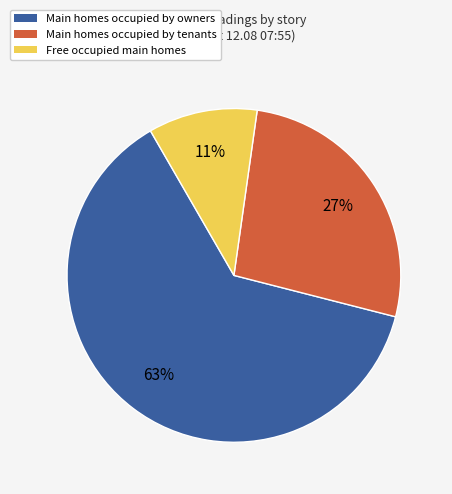

How many slices are in this pie chart?

3